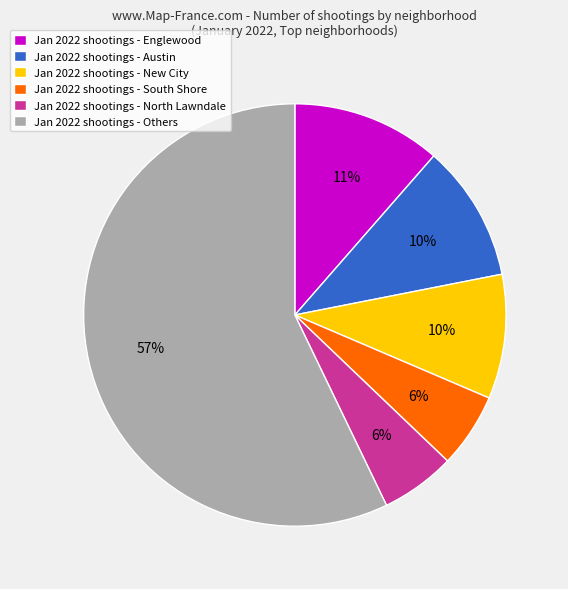

Is the sum of Jan 2022 shootings - South Shore and Jan 2022 shootings - Austin greater than half?

No